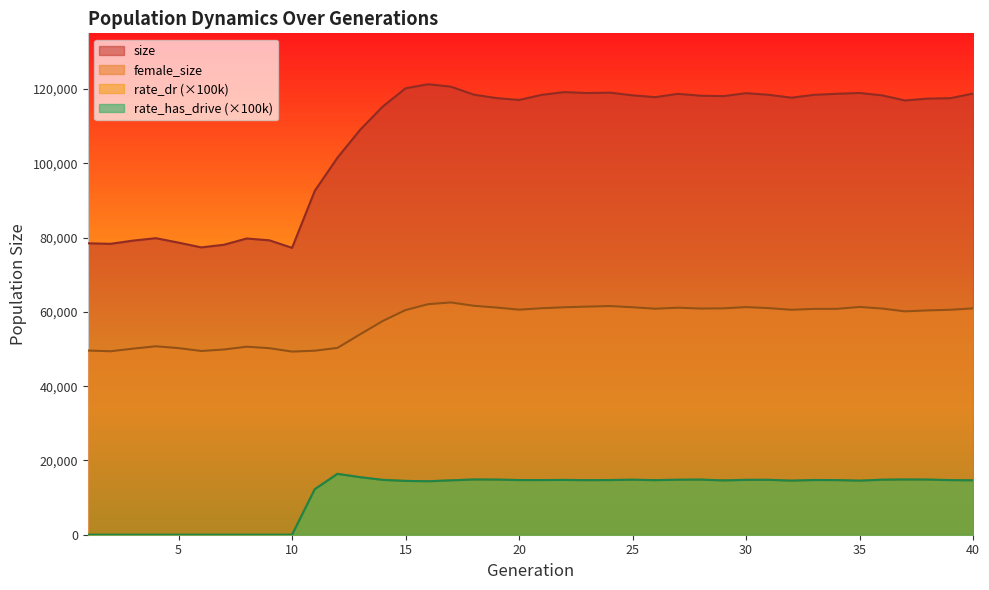

True or false: rate_dr has more than 0 interior local peaks.

True